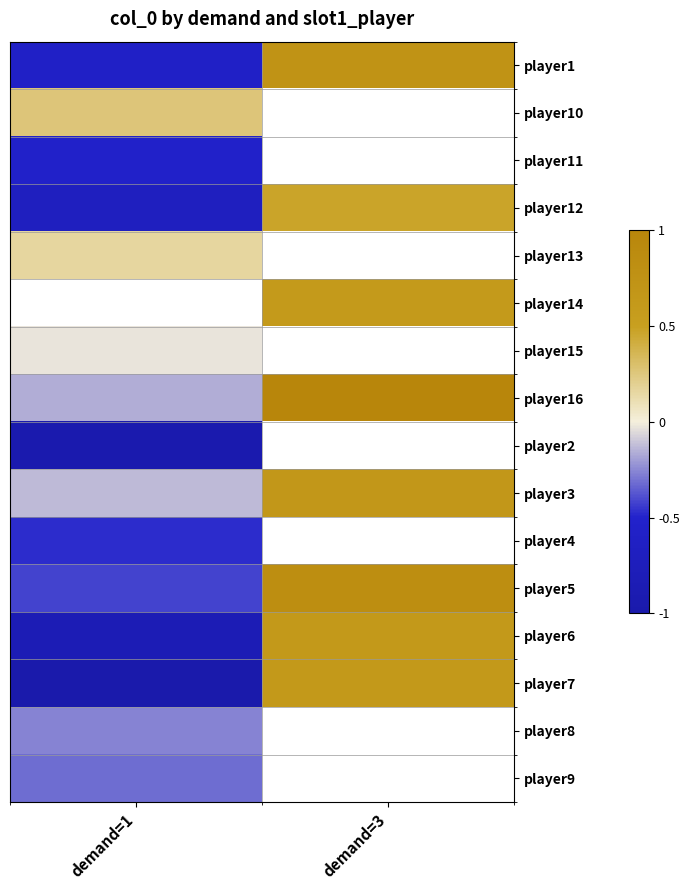

How many values in player3 are above zero?

1